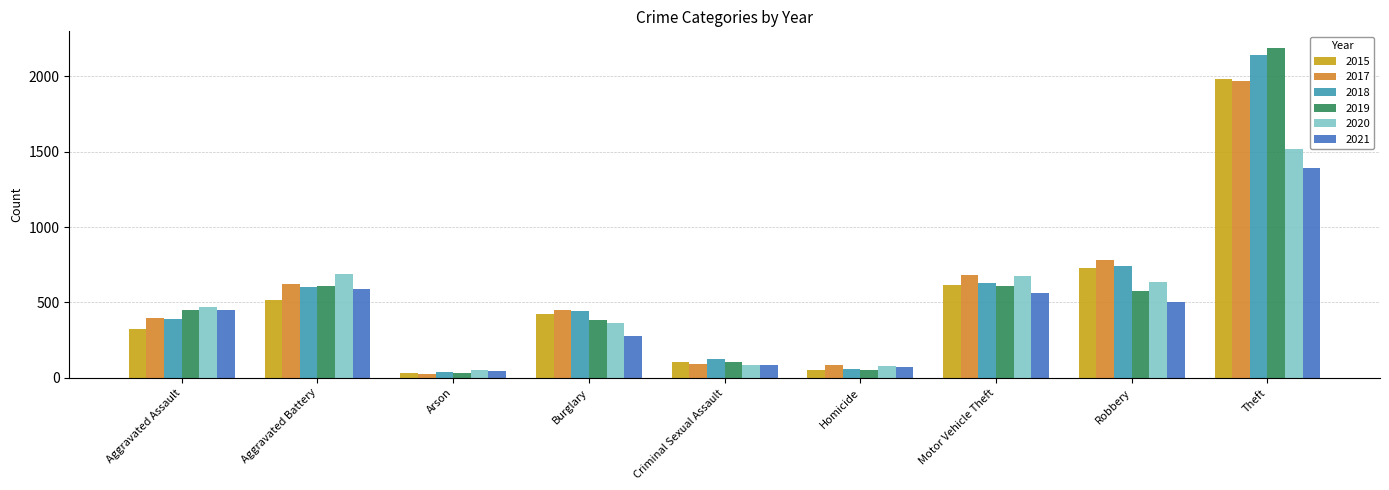

What position from the right is Theft?

1